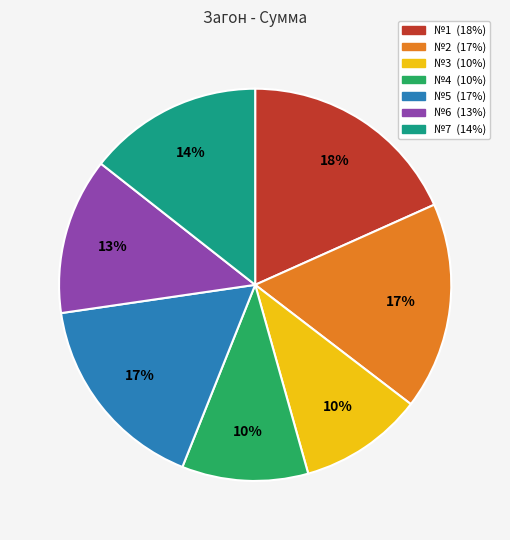

What is the largest slice in the pie chart?

№1